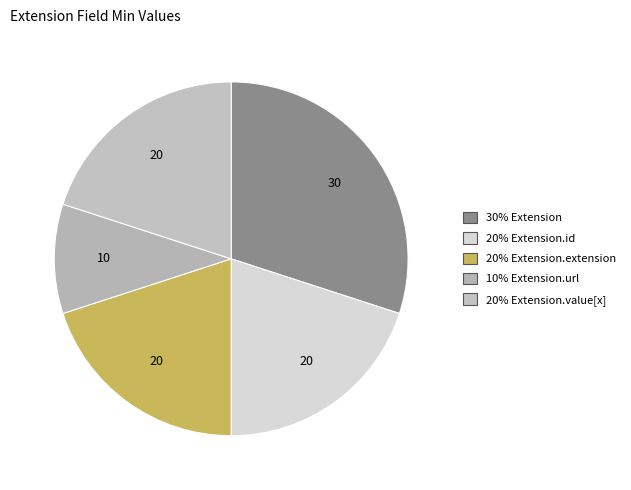

Count the number of slices in the pie.

5